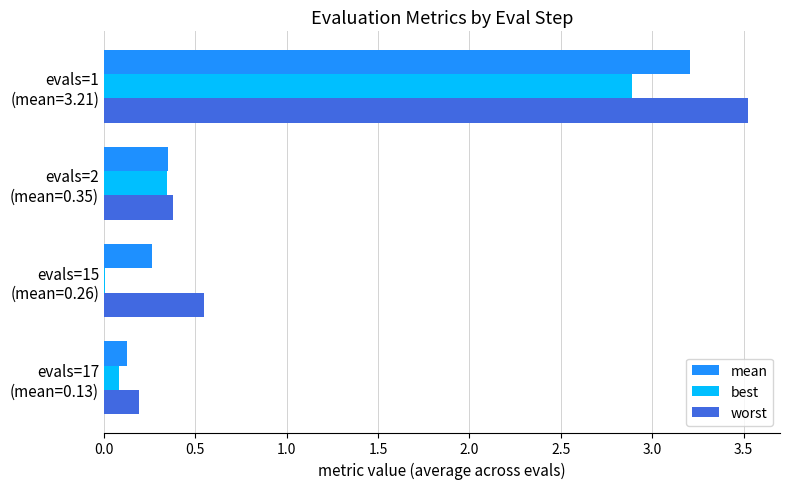

What is the highest value of the worst series?

3.5